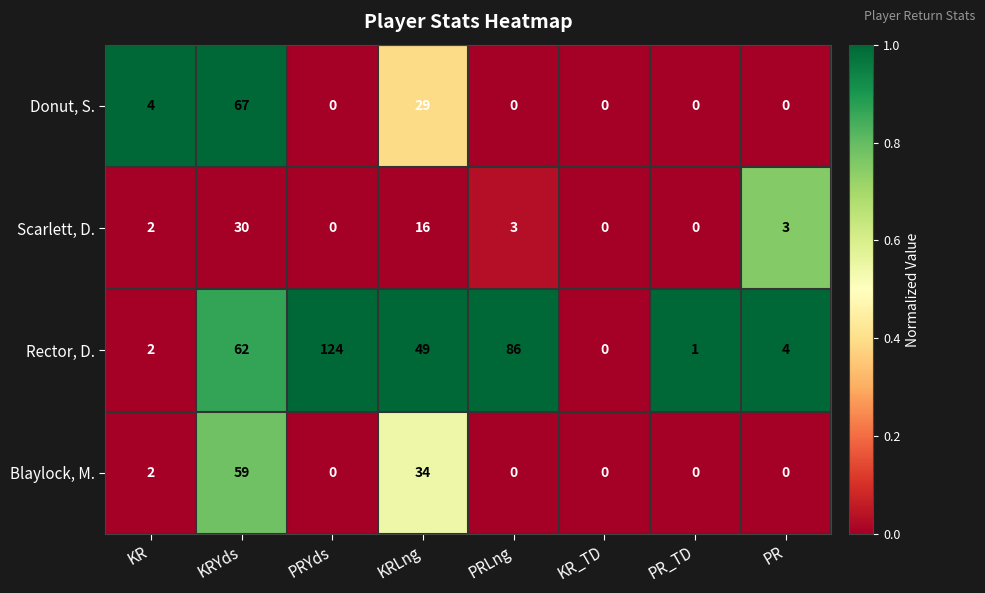

What is the average value of the Rector, D. series?

41